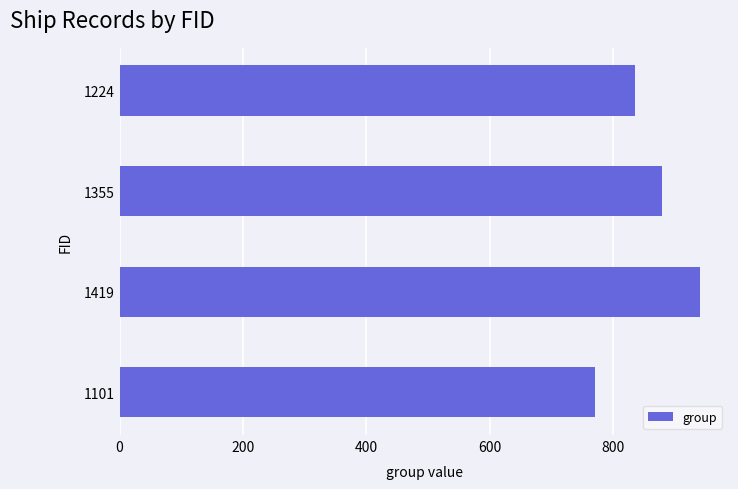

What is the value of the 1st bar from the top?

835